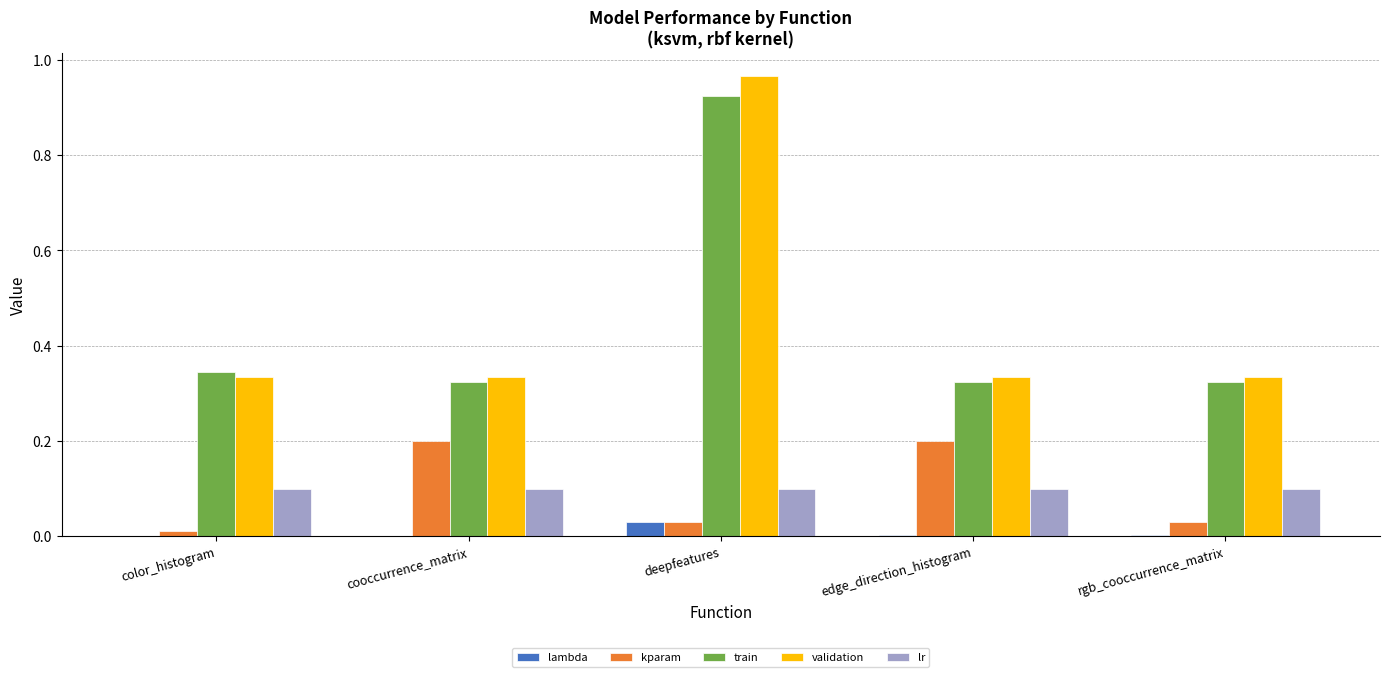

Is it true that lr equals 0.1 at rgb_cooccurrence_matrix?

True